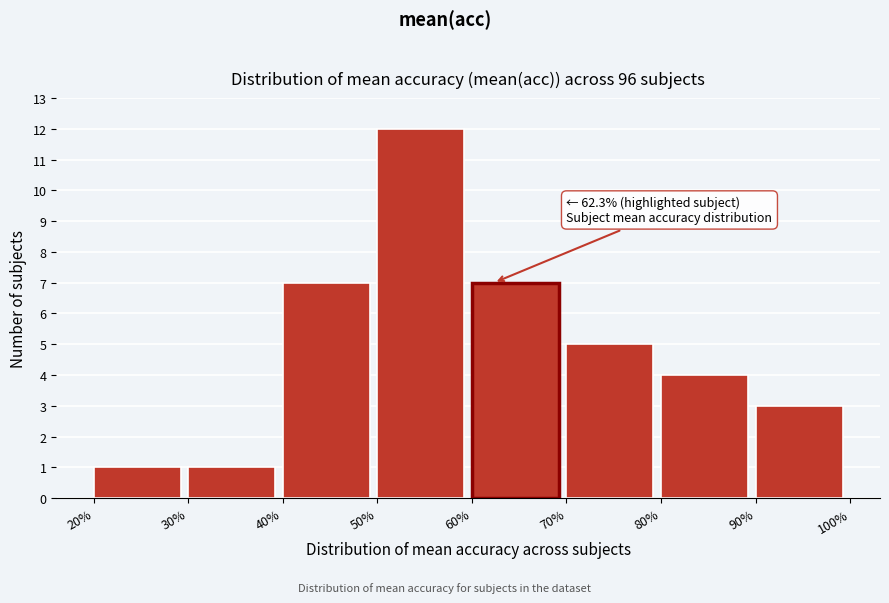

Over which range of the x-axis is the bar tallest?

50% to 60%